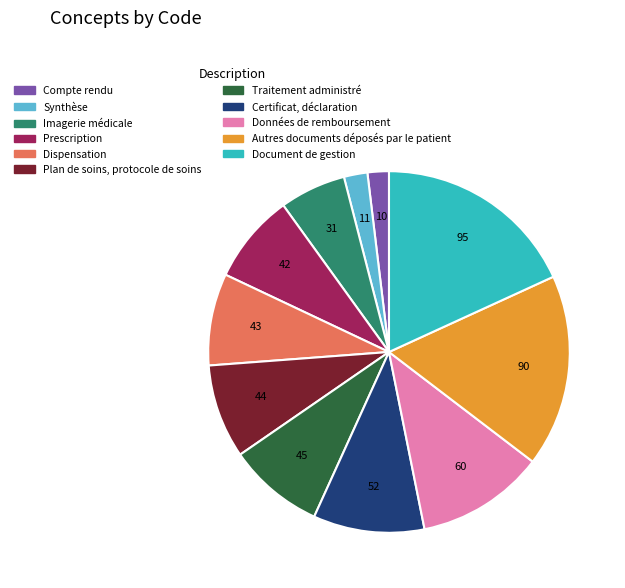

Which slice is the largest?

Document de gestion